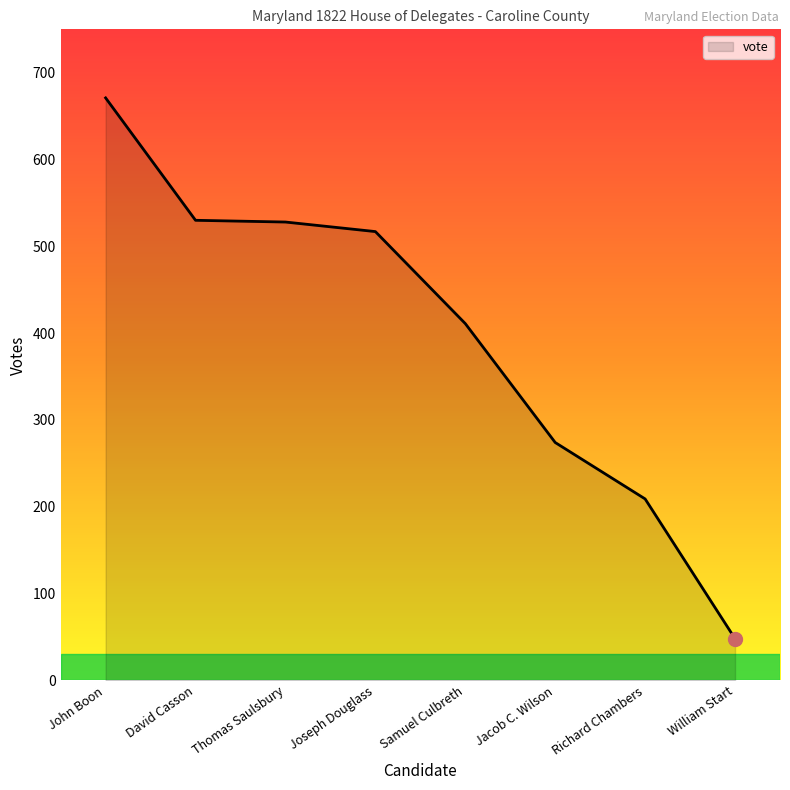

True or false: the data shows 119 at Jacob C. Wilson.

False